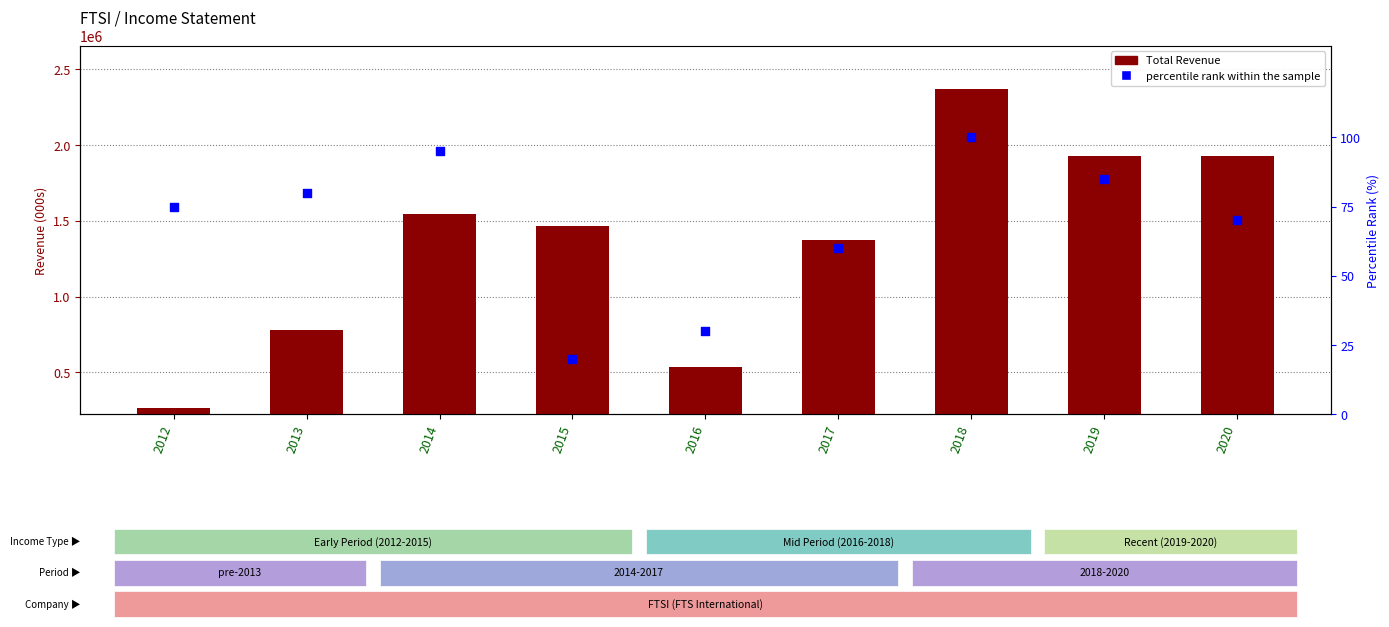

Is the value of percentile rank within the sample at 2019 greater than the value of Total Revenue at 2014?

No